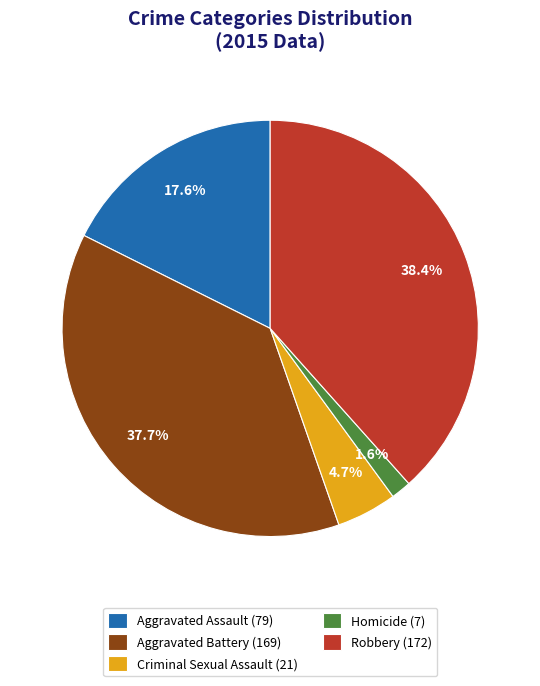

True or false: Criminal Sexual Assault accounts for 5% of the total.

True